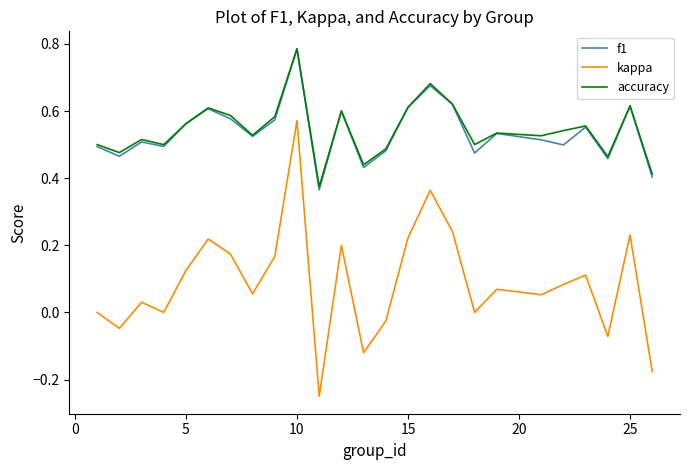

True or false: f1 and kappa cross at least once.

False